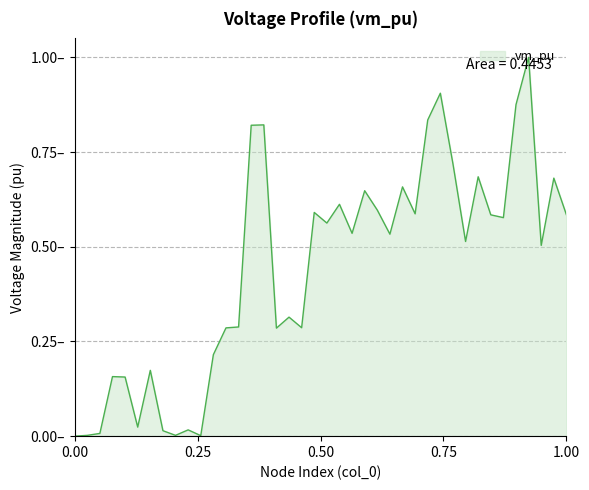

Is this an area chart (filled region under the line)?

Yes